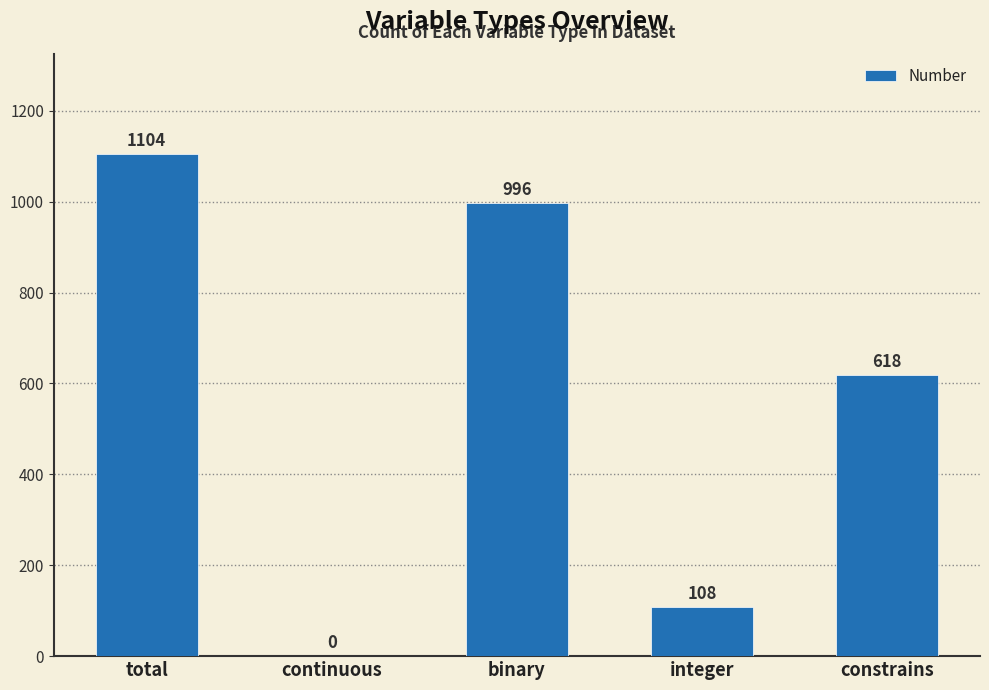

Are the bars horizontal?

No